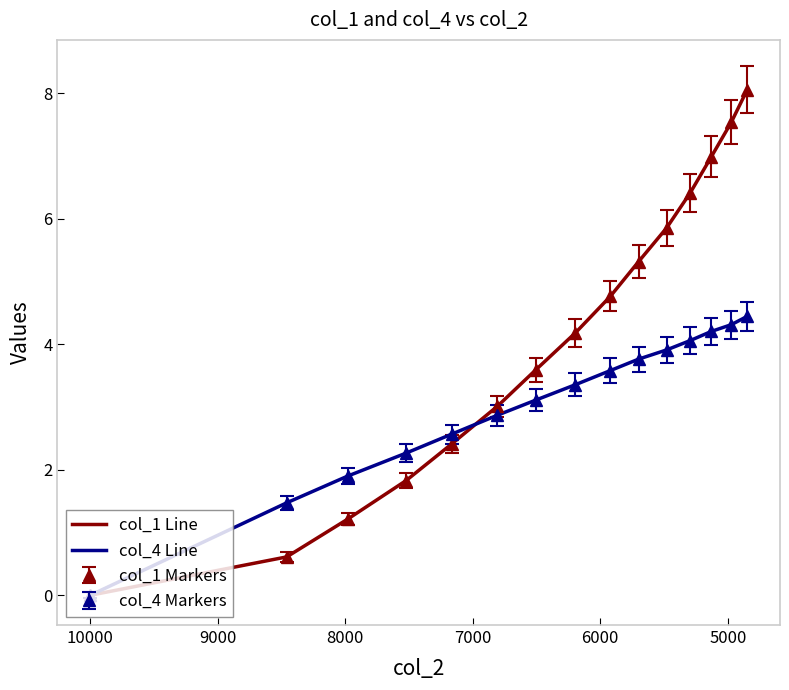

Which series has the largest total across all categories?

col_1 Line